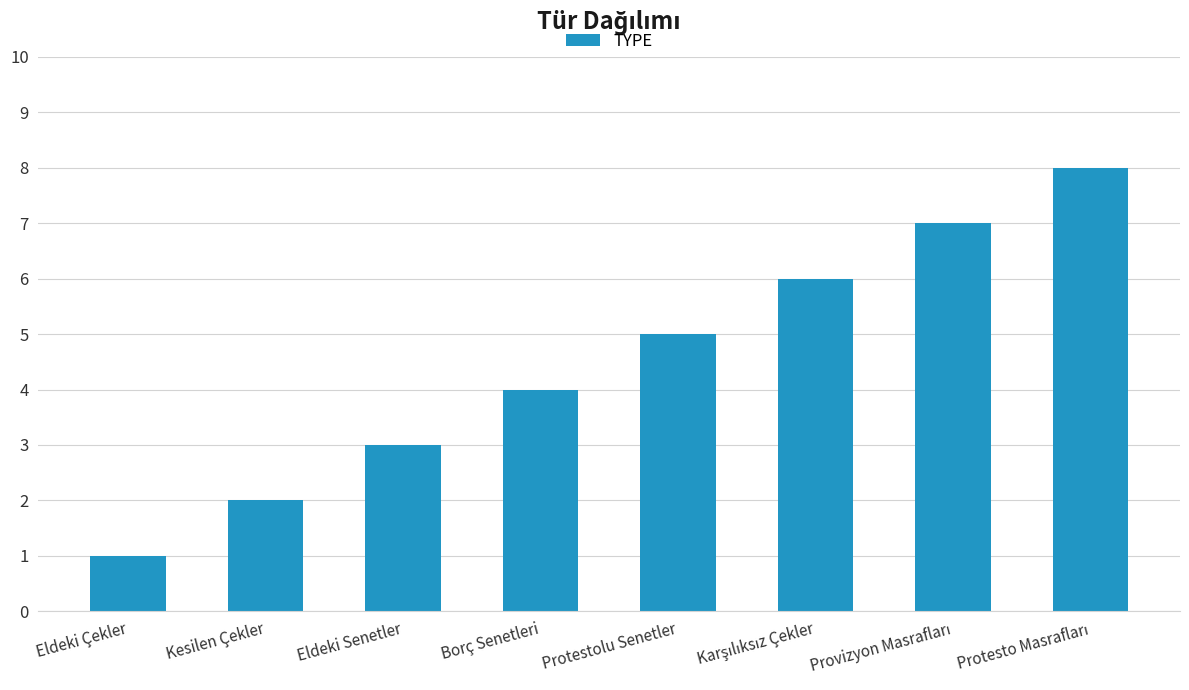

Approximately how many times larger is the value at Borç Senetleri compared to Eldeki Senetler?

1.3